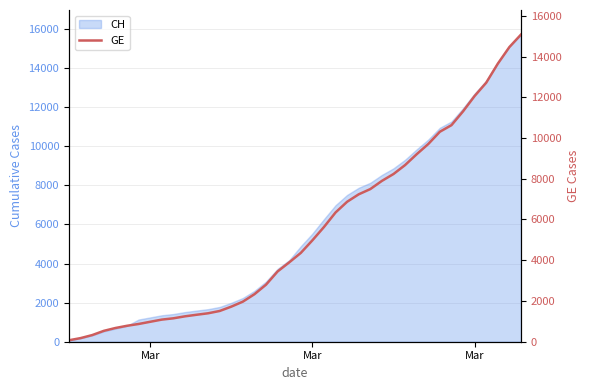

Which label corresponds to the smallest value in the chart?

Mar